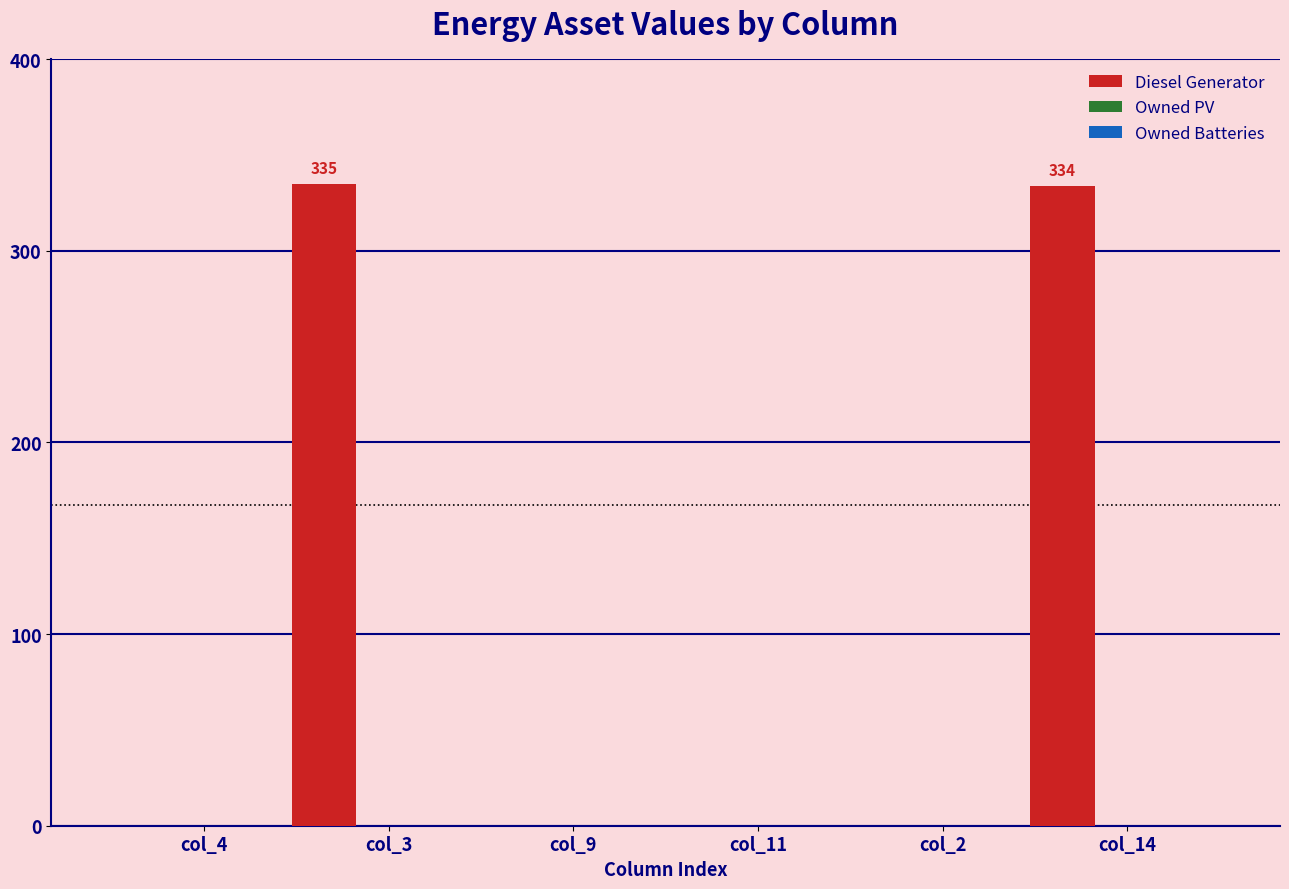

What is the sum of all values?

669